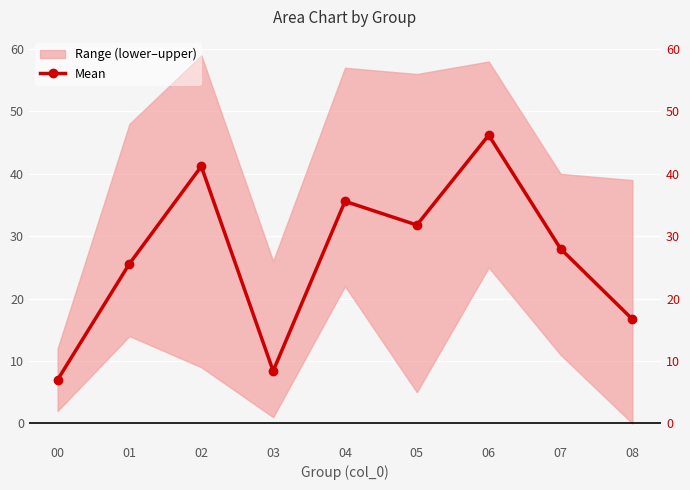

List the labels in order of value, smallest first.

00, 03, 08, 01, 07, 05, 04, 02, 06